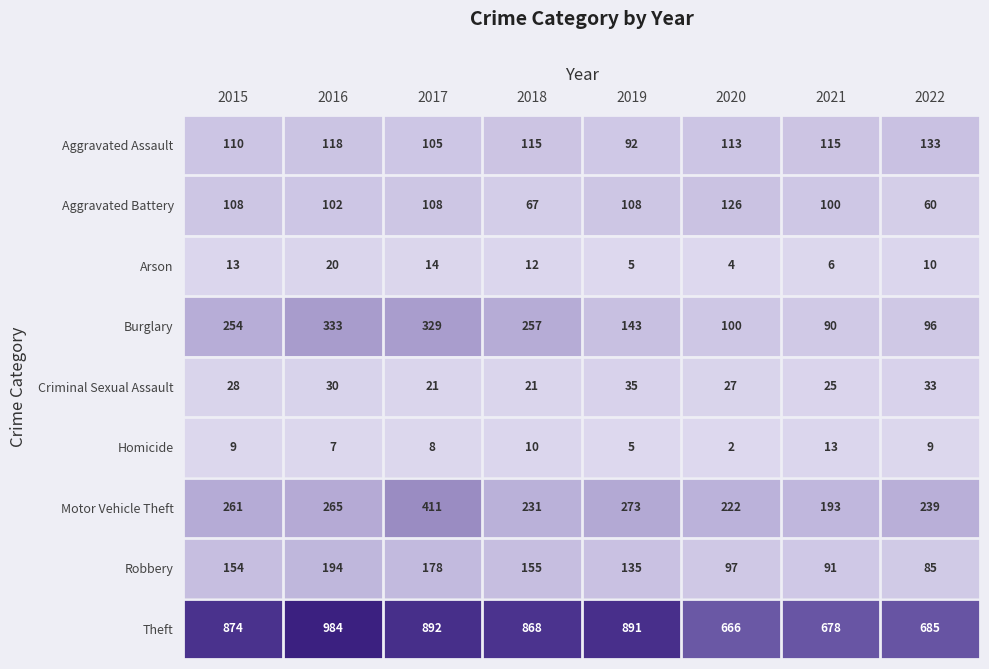

Which series has the widest spread of values?

Theft